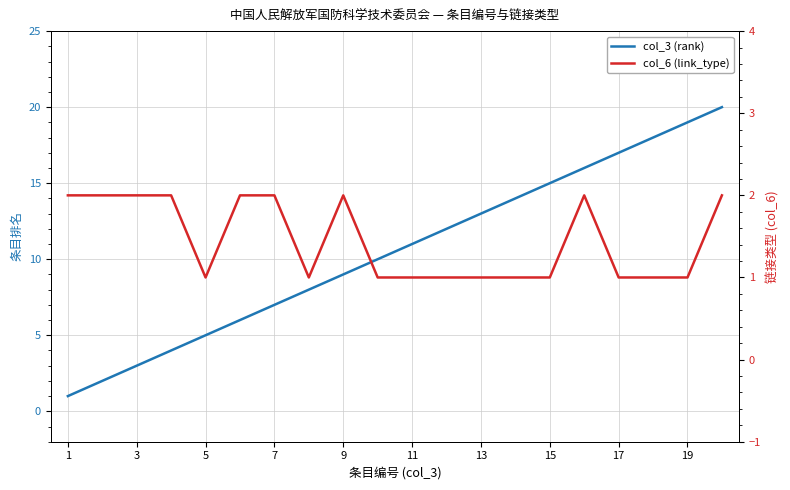

Which series changed the most between 17 and 19?

col_3 (rank)